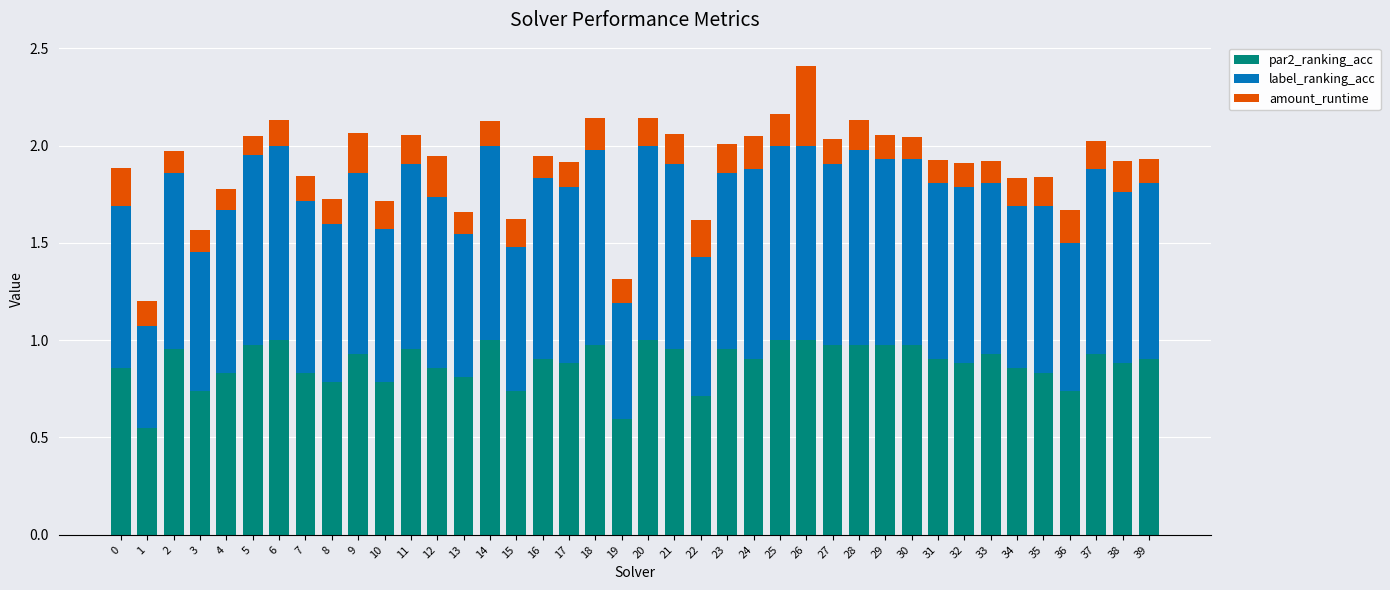

Is it true that par2_ranking_acc equals 0.4 at 22?

False